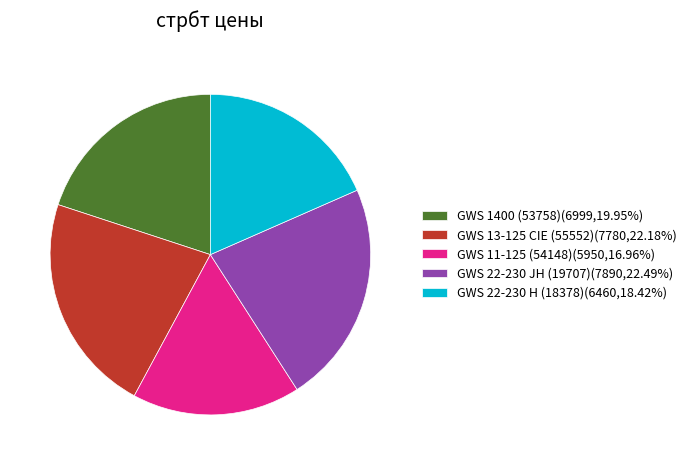

Do GWS 22-230 H (18378)(6460,18.42%) and GWS 13-125 CIE (55552)(7780,22.18%) together represent more than half of the pie?

No